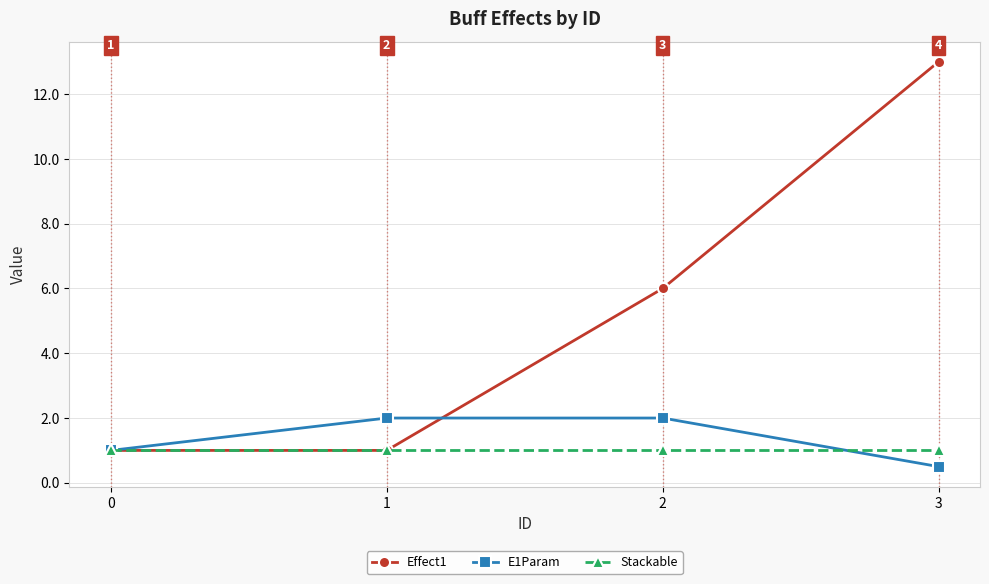

At which category is the sum across all series the highest?

3